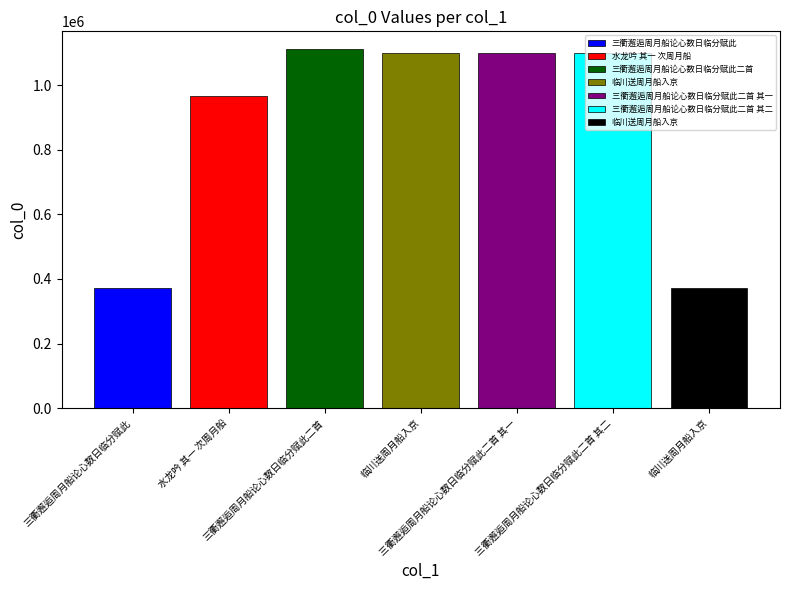

How many bars are there in total?

7